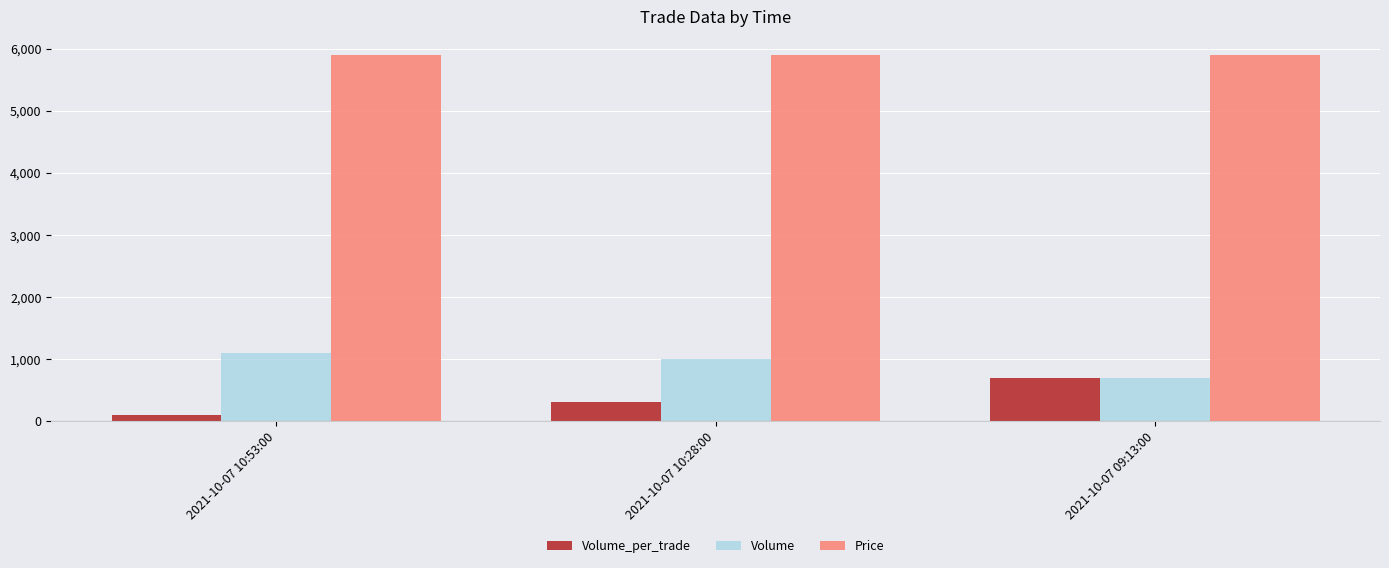

What are all the series names shown in the legend?

Volume_per_trade, Volume, Price